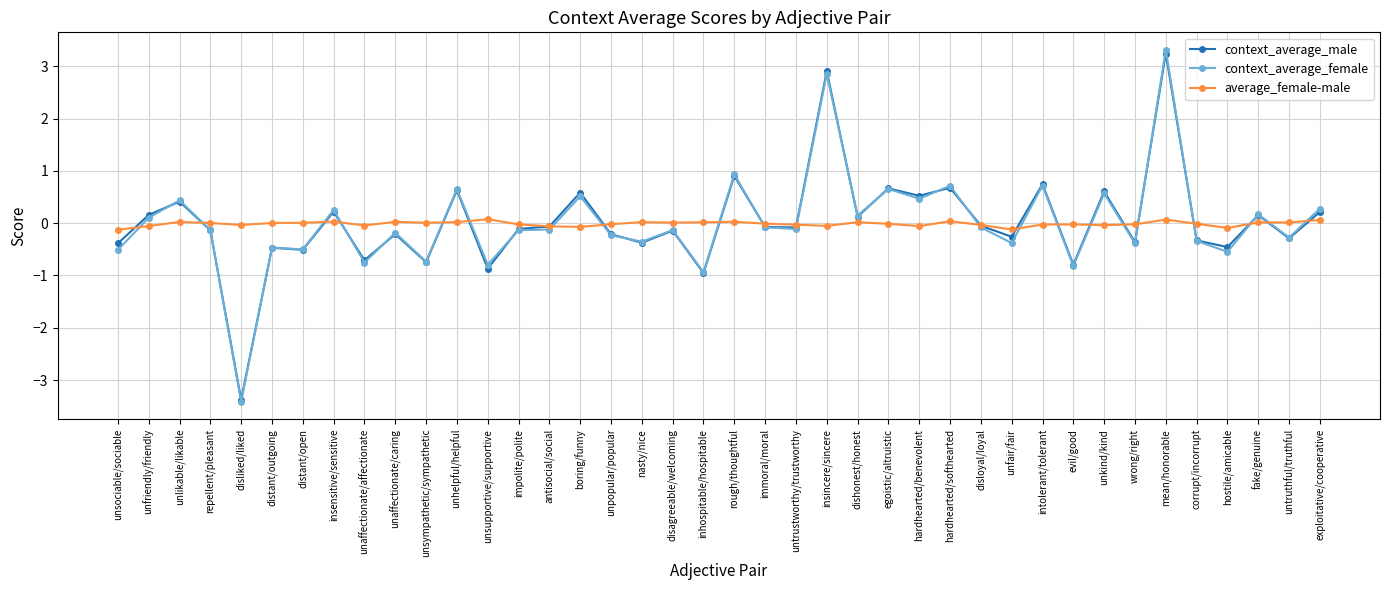

The value of context_average_male at insensitive/sensitive is 0.2. True or false?

True